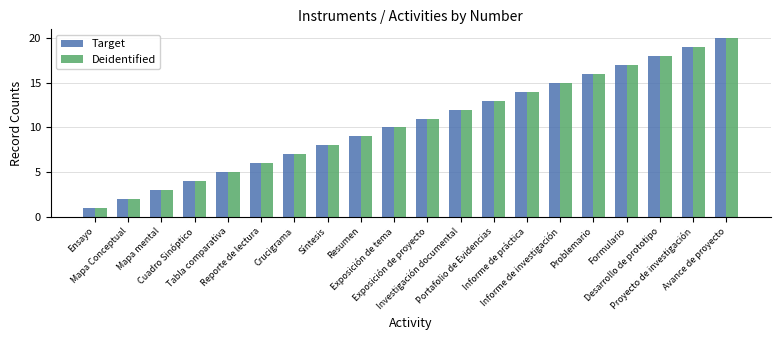

How many values in the Deidentified series are below 11?

10